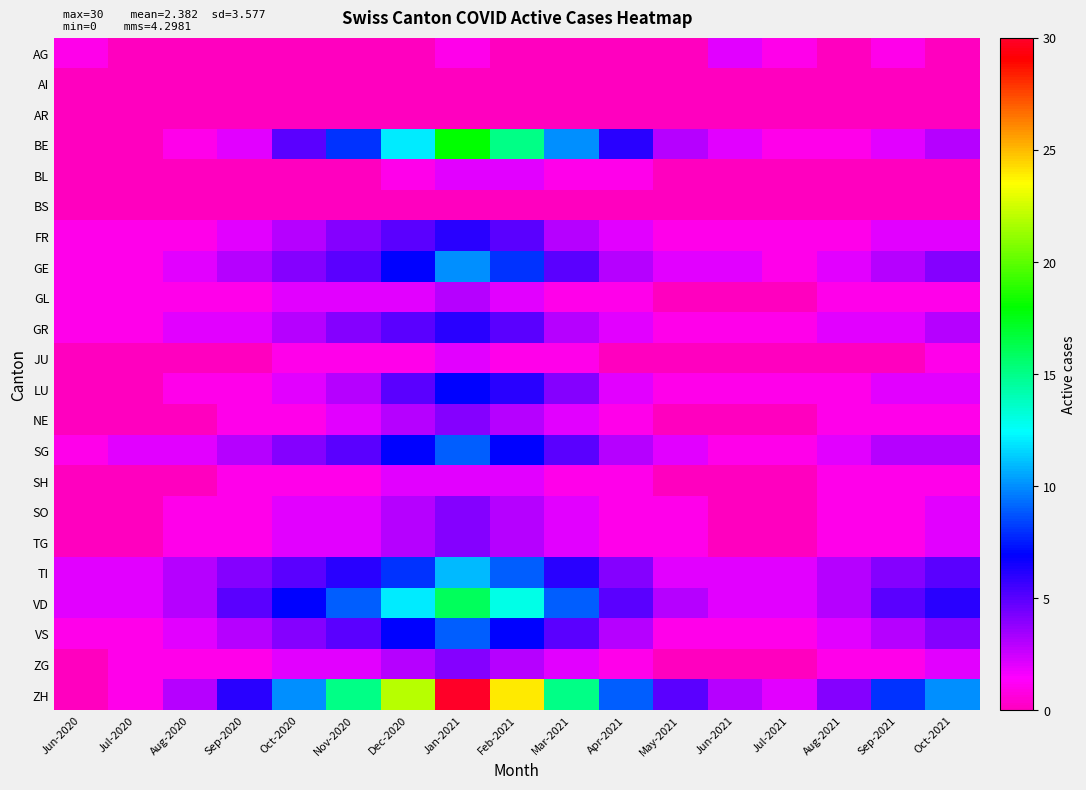

What is the spread (max minus min) of values at Mar-2021?

15